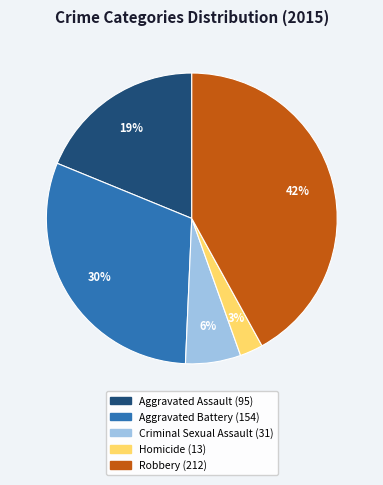

Is it true that Criminal Sexual Assault is 6% of the pie?

True